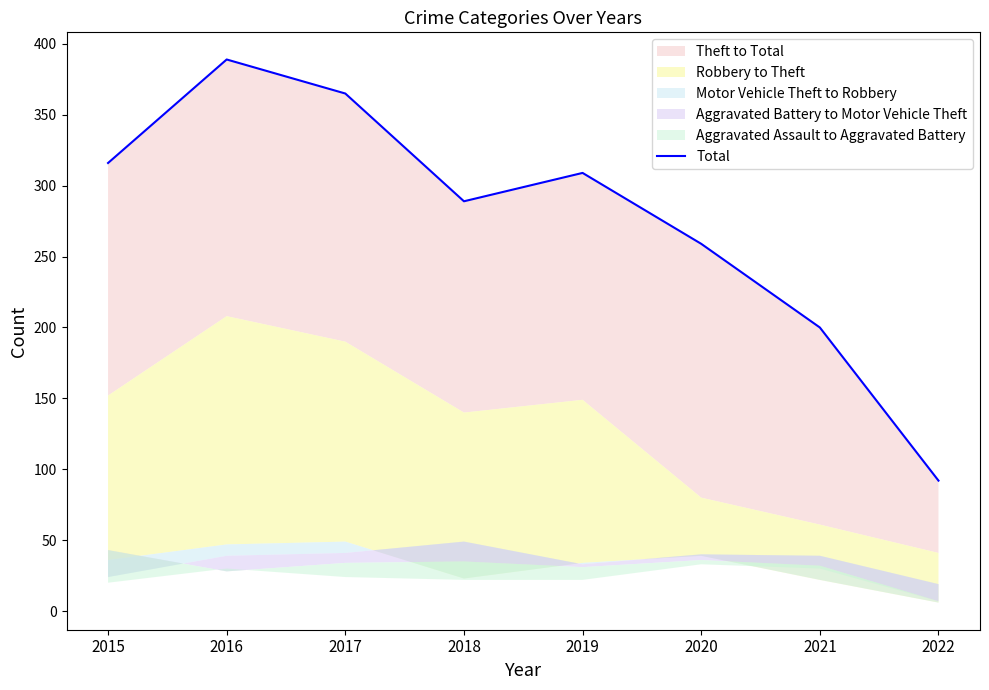

Rank the categories by value from highest to lowest.

2016, 2017, 2015, 2019, 2018, 2020, 2021, 2022